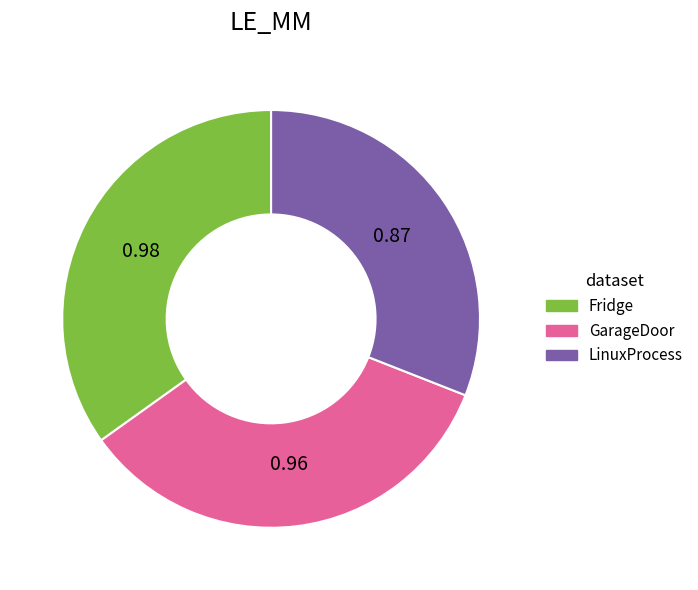

What is the smallest slice in the pie chart?

LinuxProcess